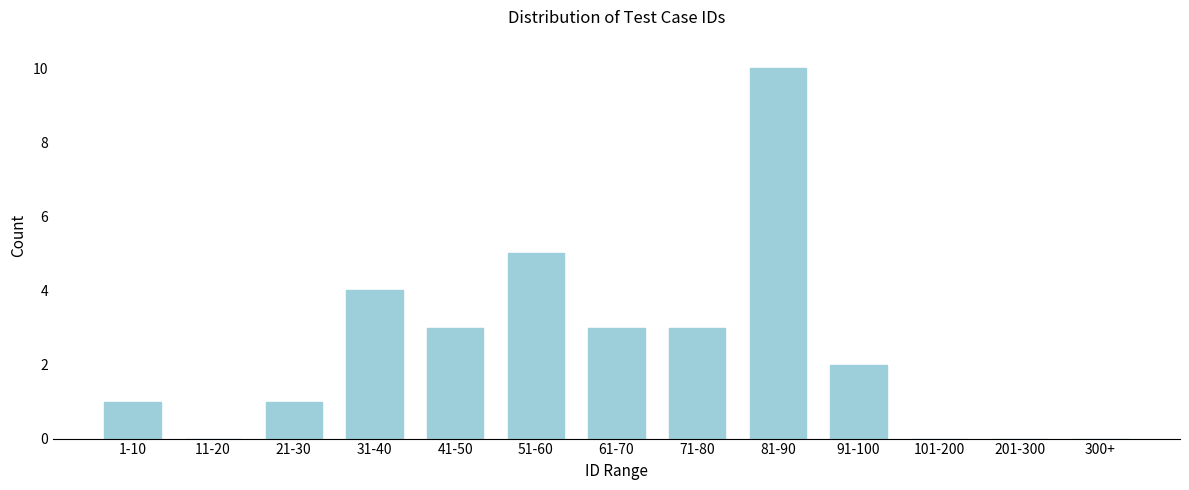

Reading left to right, extract all data points from this chart.

1-10=1	11-20=0	21-30=1	31-40=4	41-50=3	51-60=5	61-70=3	71-80=3	81-90=10	91-100=2	101-200=0	201-300=0	300+=0